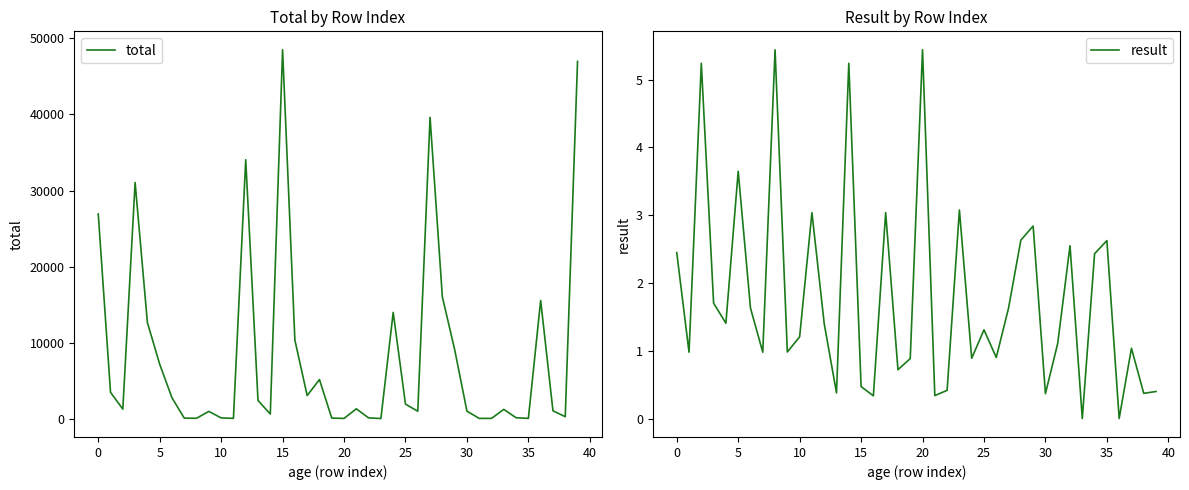

At which category is the sum across all series the highest?

15